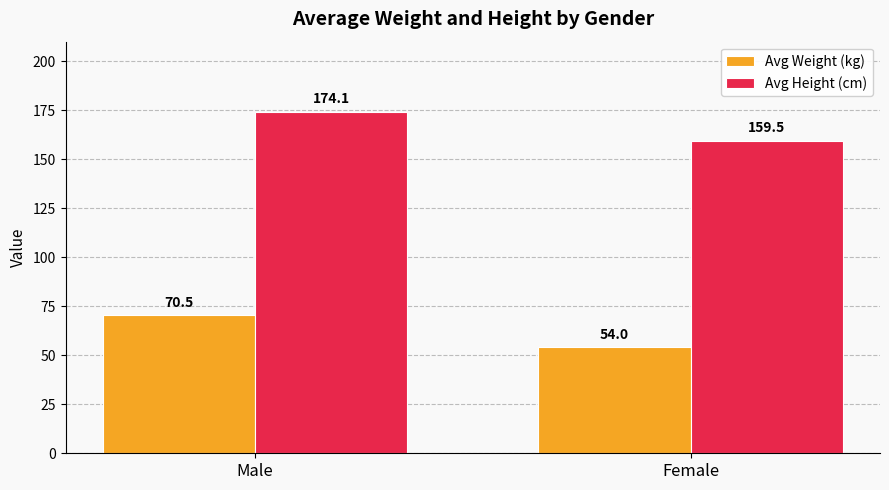

What is the difference between the highest and lowest values at Male?

103.6